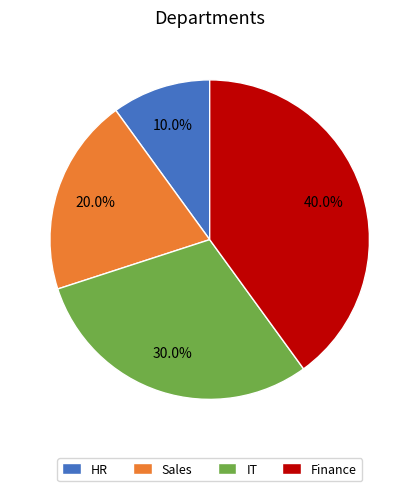

What is the smallest slice in the pie chart?

HR